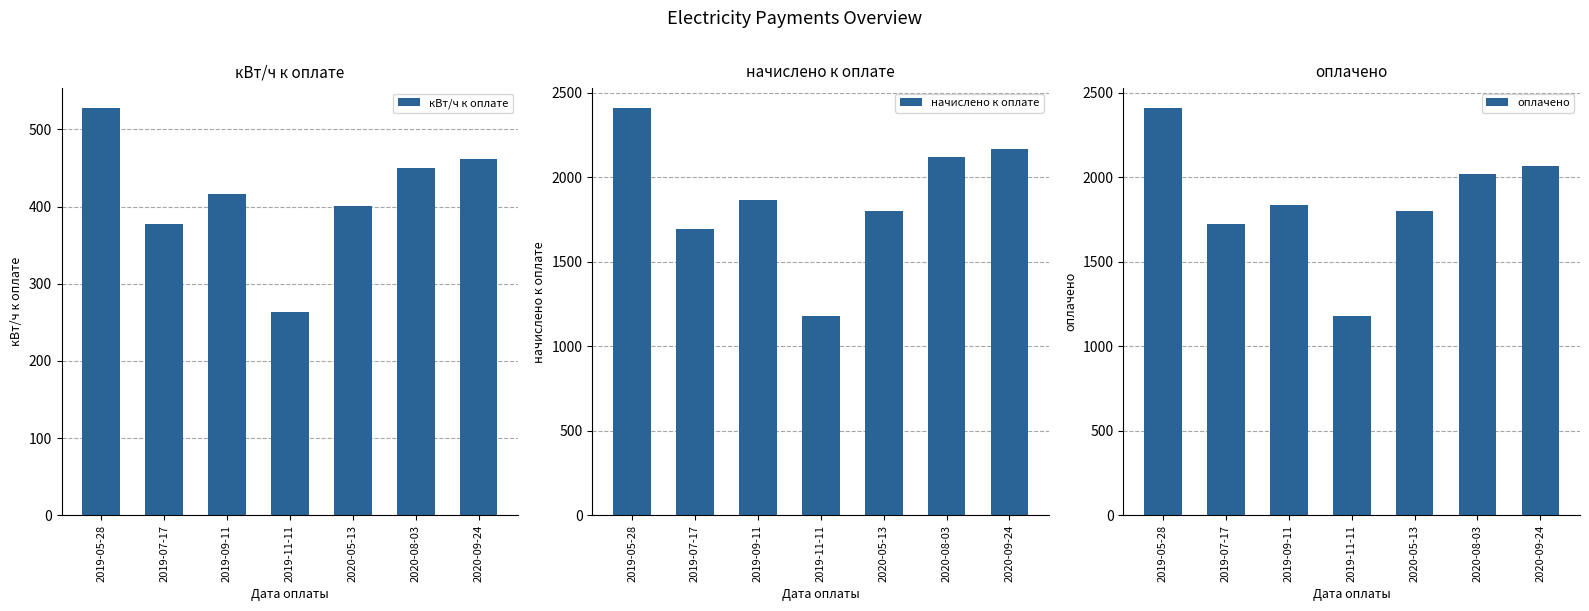

How many data points in начислено к оплате are less than 1867?

3